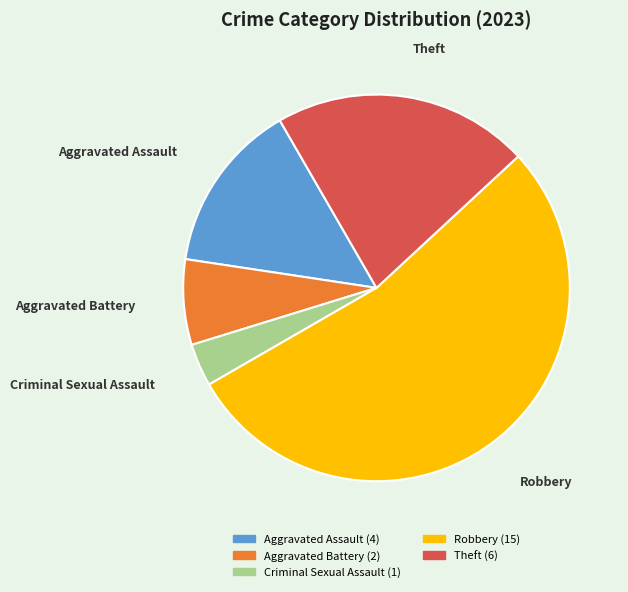

How many segments does this pie chart have?

5